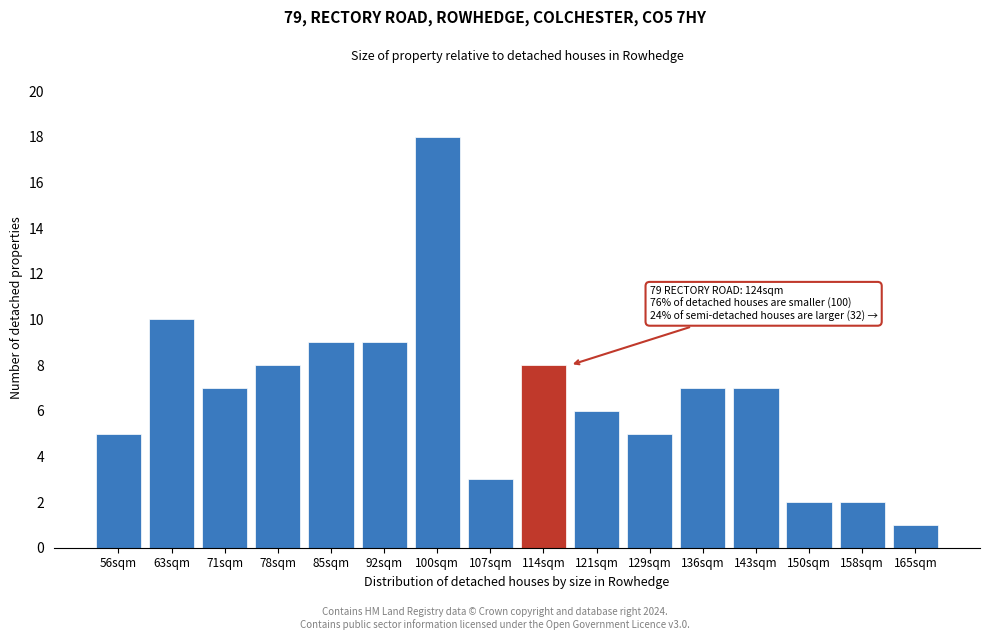

Reading left to right, list all the values displayed in this chart.

5	10	7	8	9	9	18	3	8	6	5	7	7	2	2	1